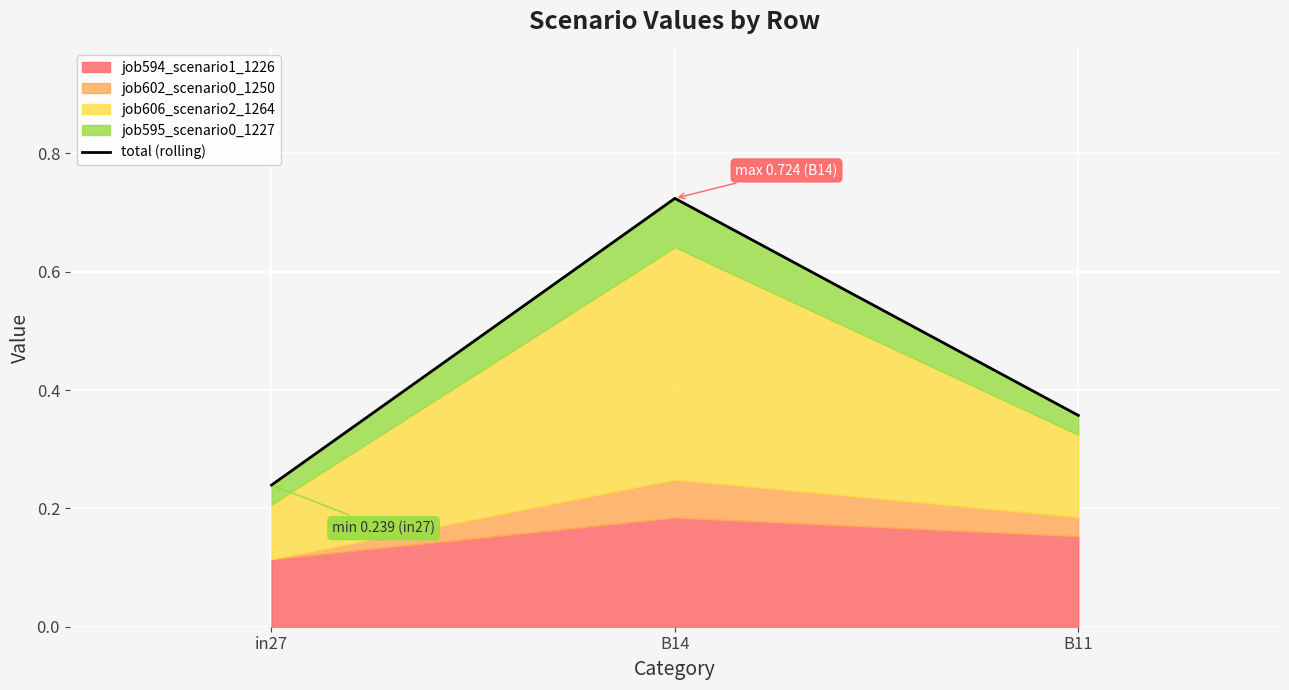

Count the values in the range 0 to 1.

3